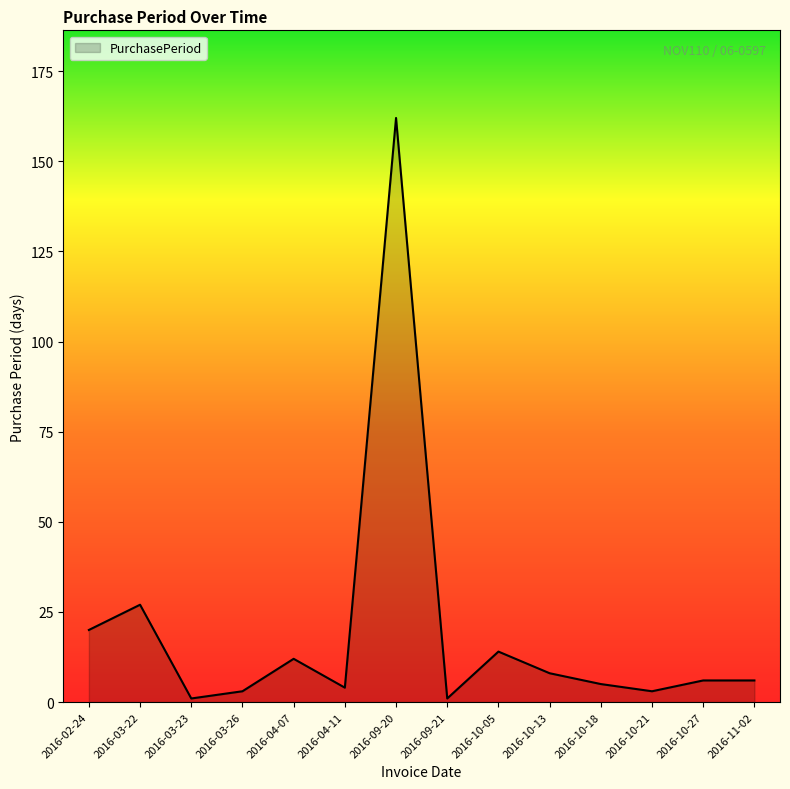

True or false: the data has more than 2 interior local peaks.

True